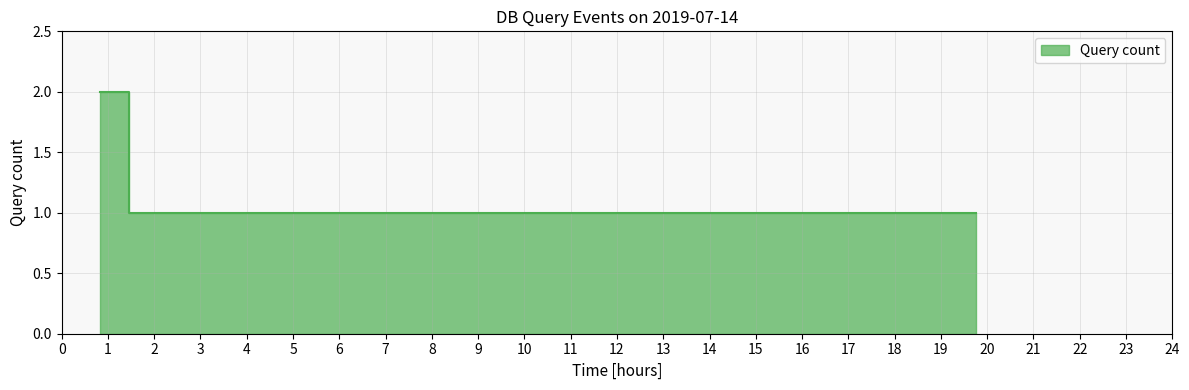

True or false: the data shows 0 at 03:16.

False